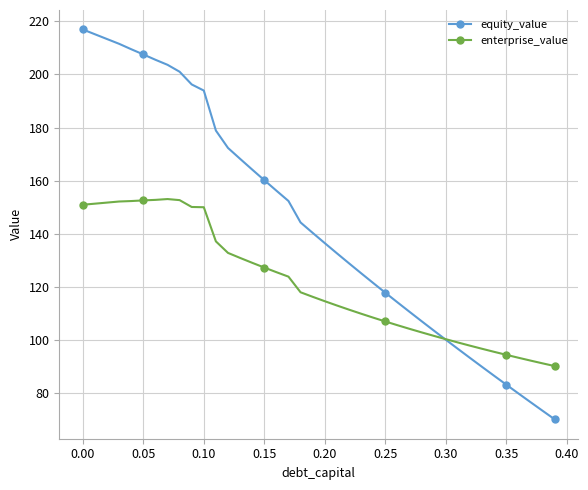

Which series has the largest range (max minus min)?

equity_value